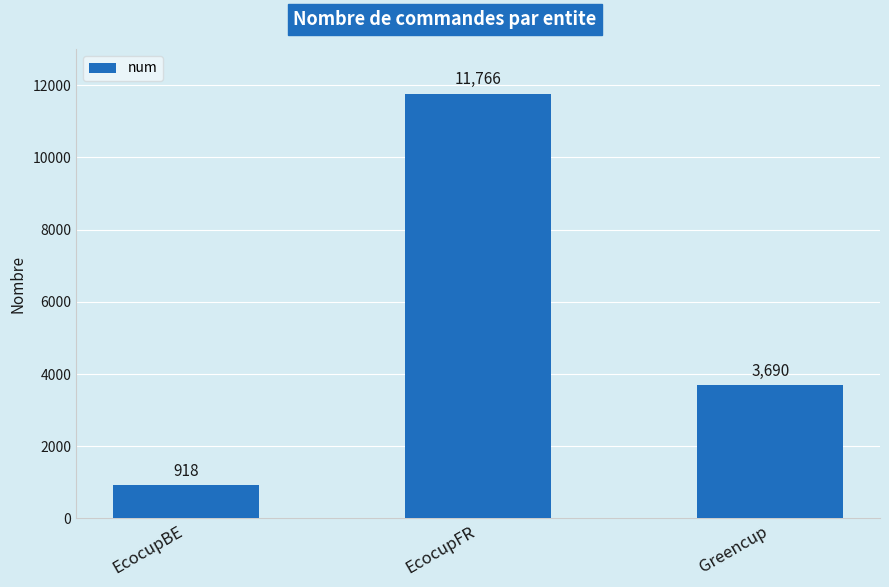

What is the change in value from EcocupBE to Greencup?

+2772